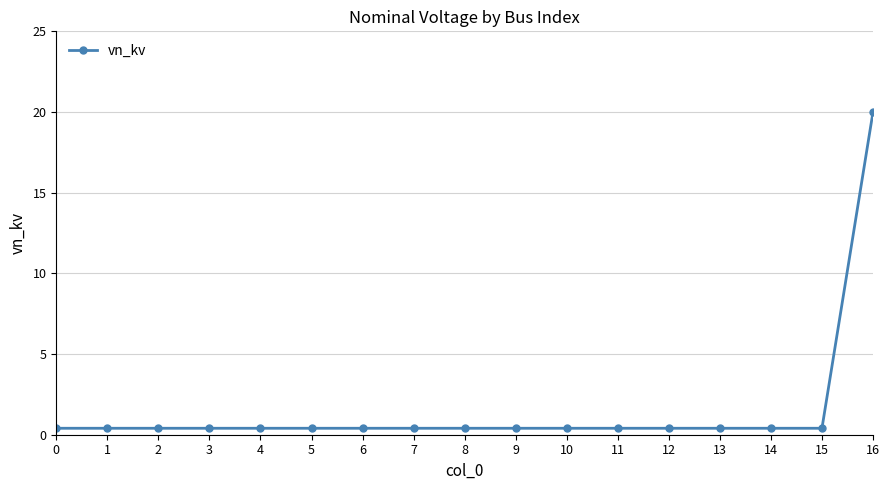

Reading right to left, what are all the values shown in this chart?

16=20.0	15=0.4	14=0.4	13=0.4	12=0.4	11=0.4	10=0.4	9=0.4	8=0.4	7=0.4	6=0.4	5=0.4	4=0.4	3=0.4	2=0.4	1=0.4	0=0.4